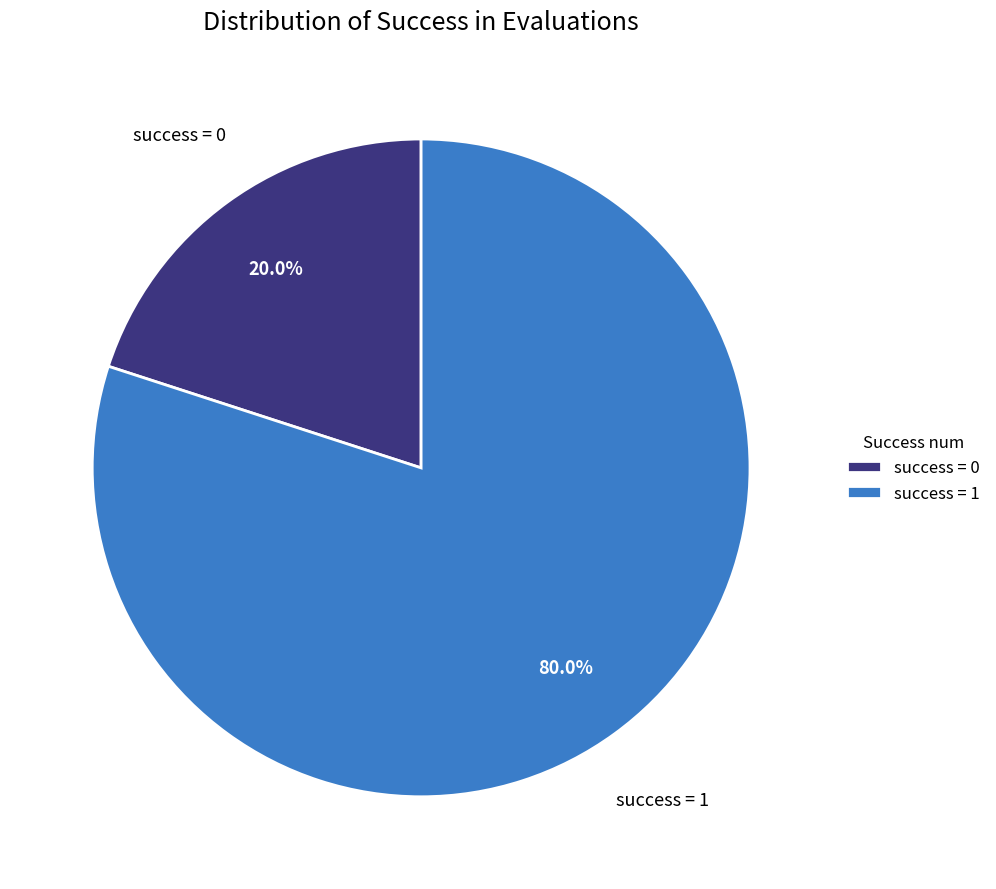

Is there a majority slice in this chart?

Yes